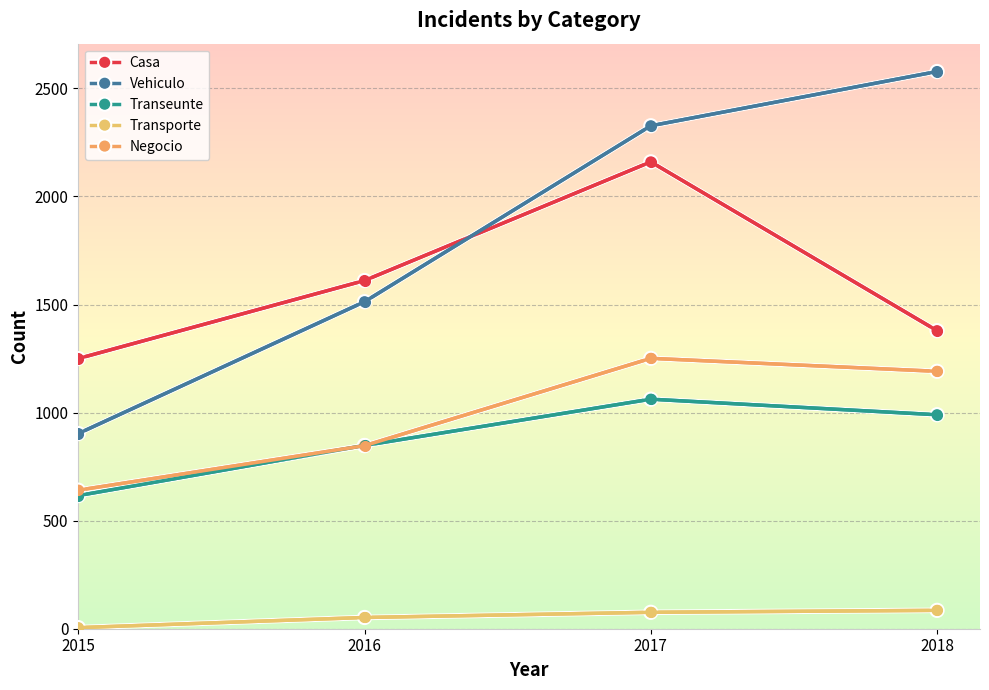

What is the value of the Casa point at the 2nd from the left?

1611